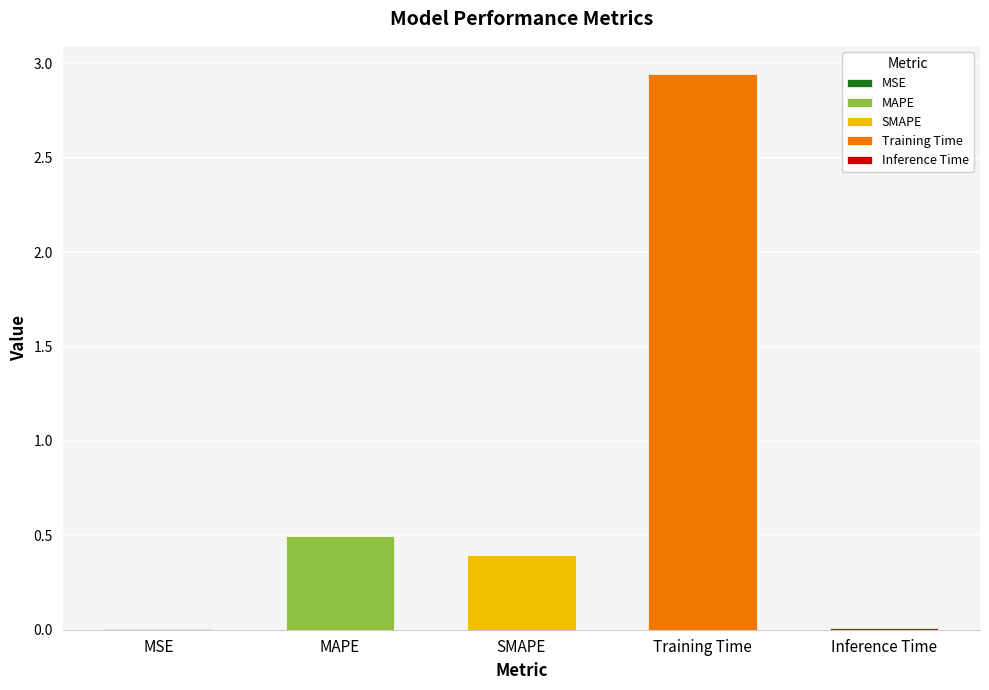

What is the label of the 2nd bar from the left?

MAPE